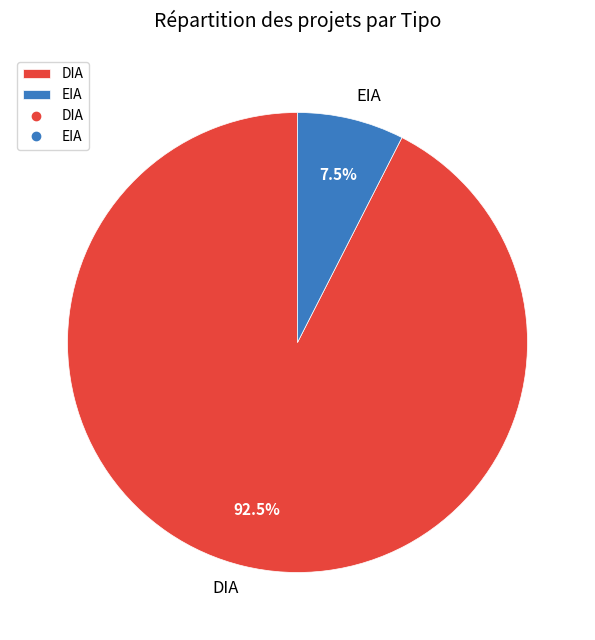

To the nearest percent, what is the difference between the largest and smallest slice percentages?

85%